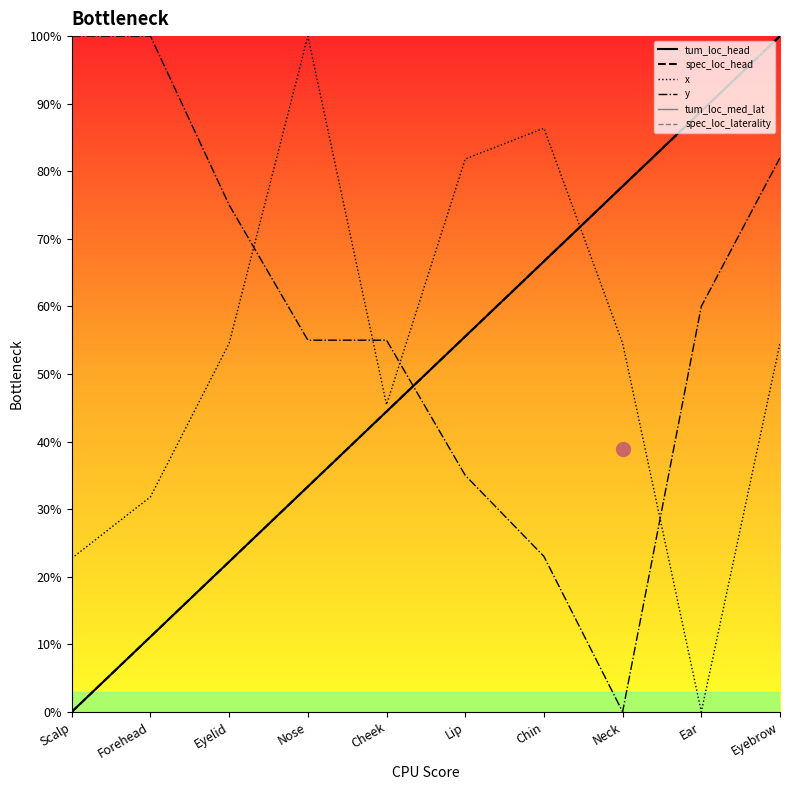

What is the difference between the maximum and minimum values in the spec_loc_head series?

100.0